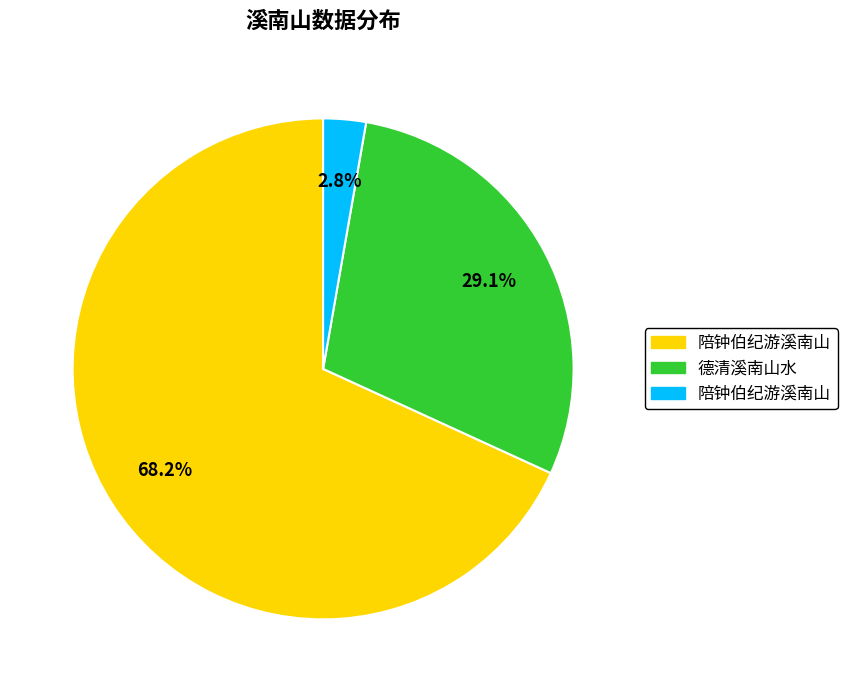

Is there any slice that represents more than half of the pie?

Yes